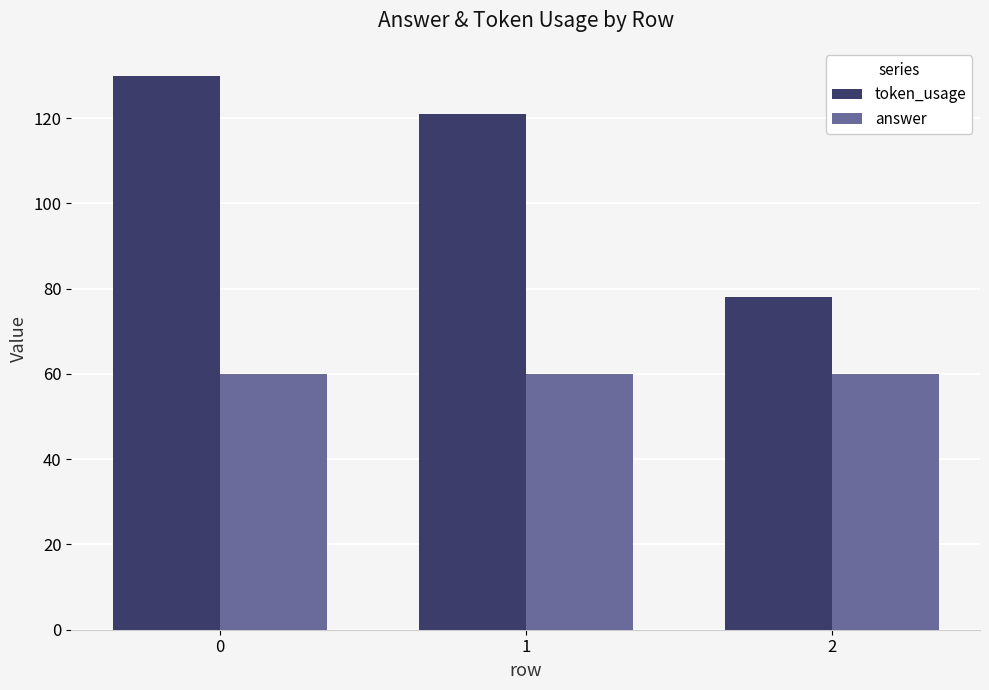

Which series changed the most between 0 and 2?

token_usage